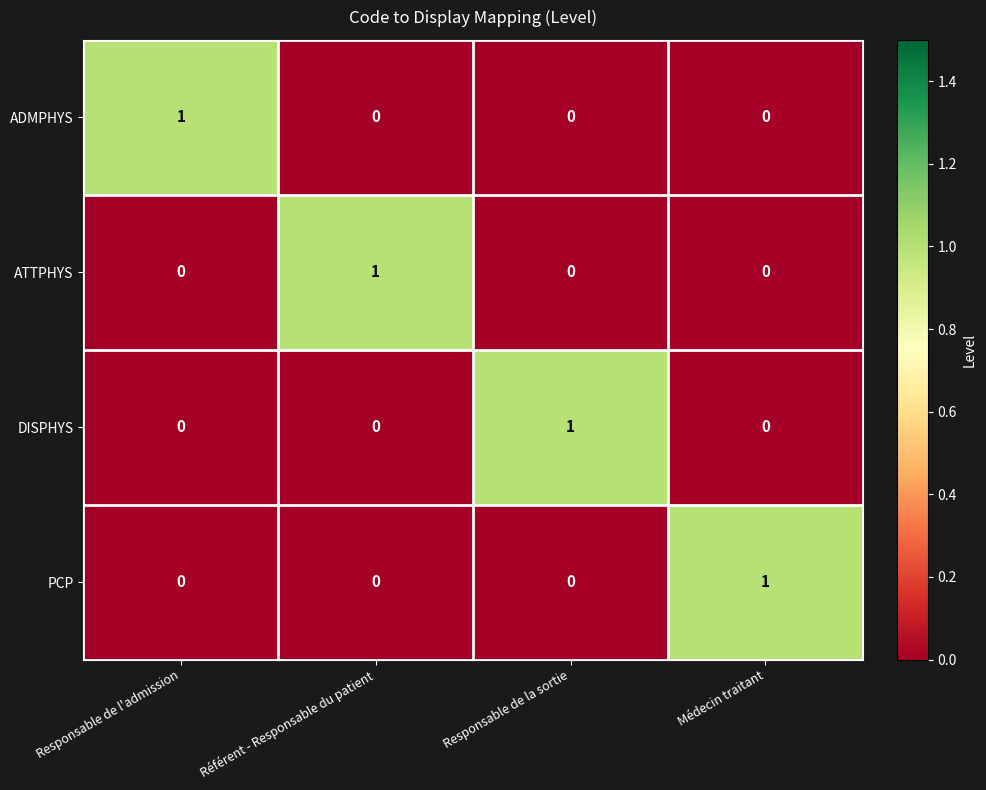

Count the number of categories in the chart.

4